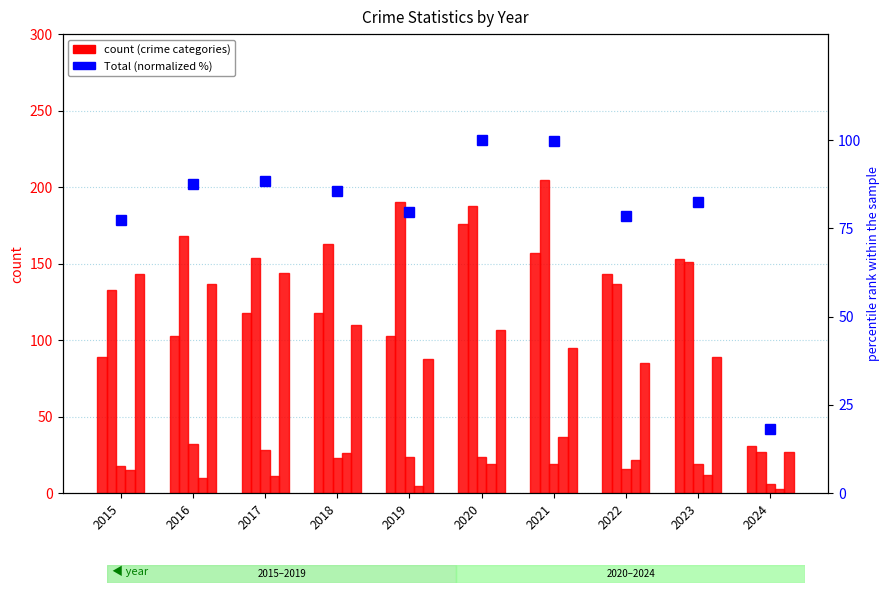

What is the difference between the maximum and second lowest values in the Aggravated Battery series?

72.0